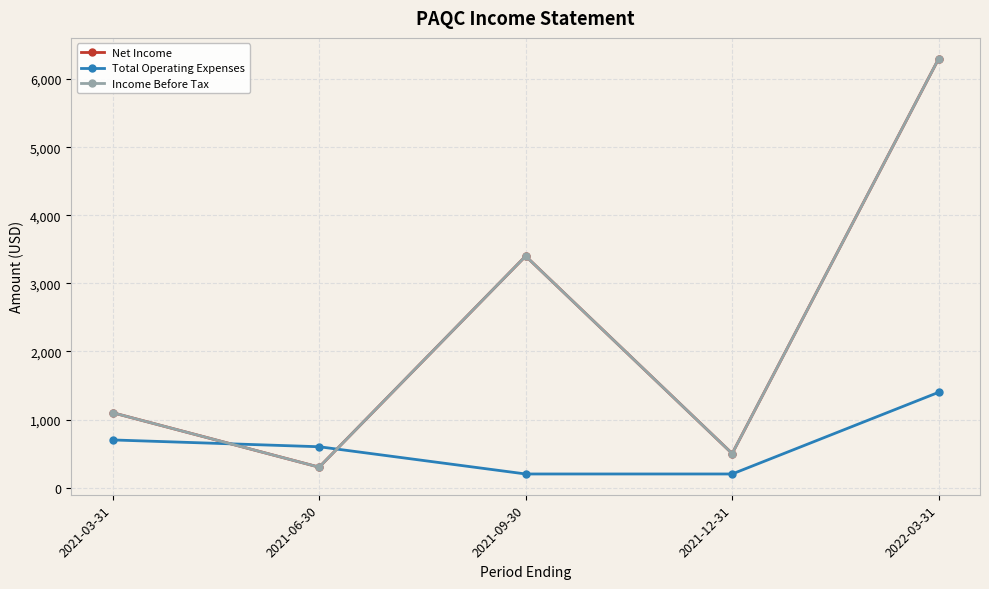

Which series has the widest spread of values?

Net Income